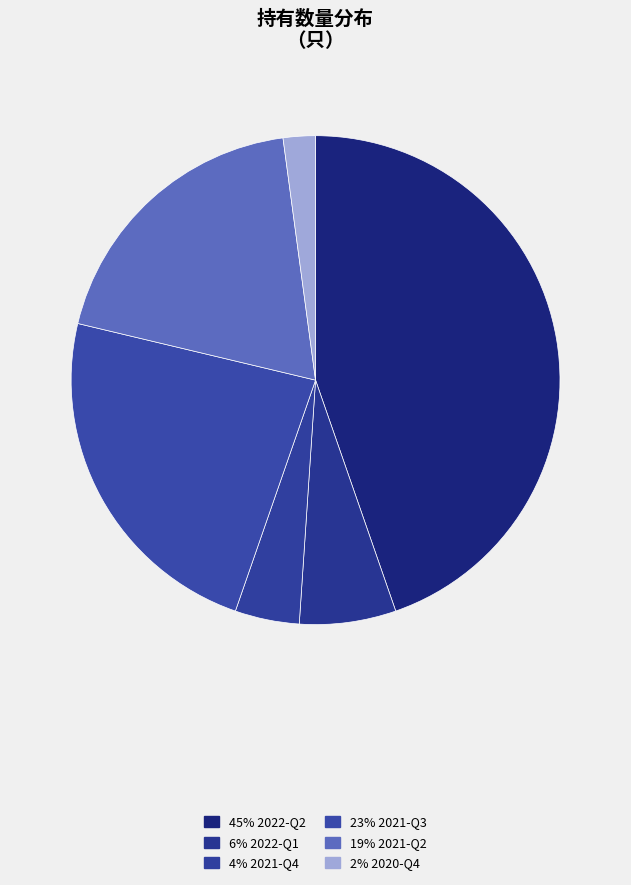

How many slices are in this pie chart?

6